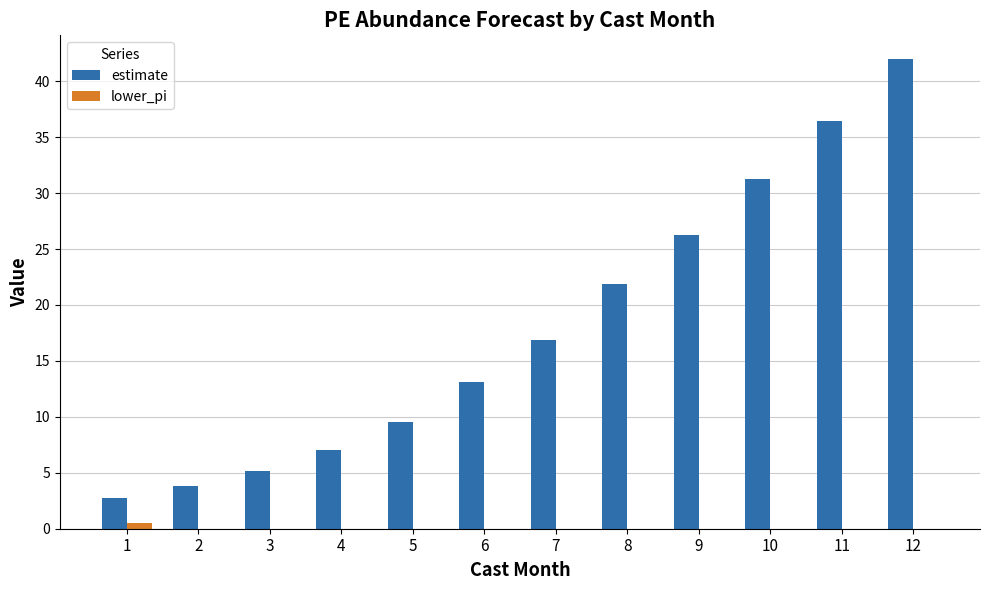

How many data points in estimate are above 16?

6